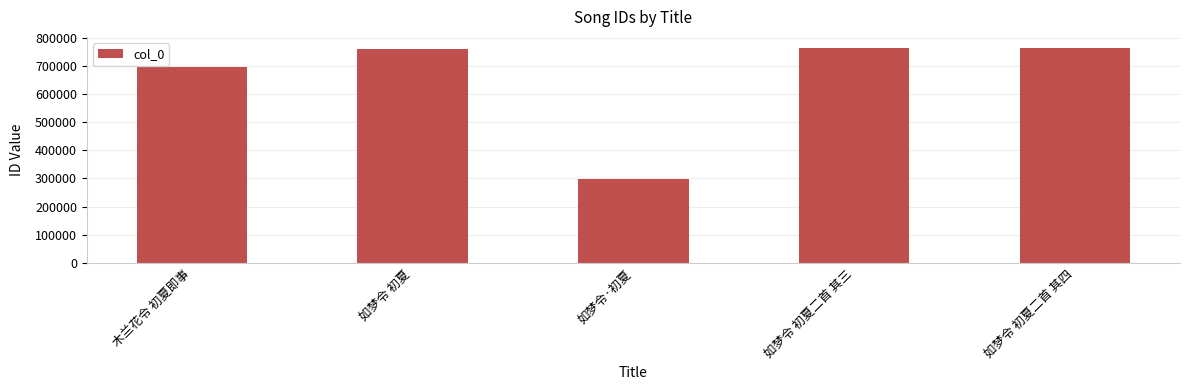

Is it true that the value at 如梦令 初夏二首 其四 is 764174?

True